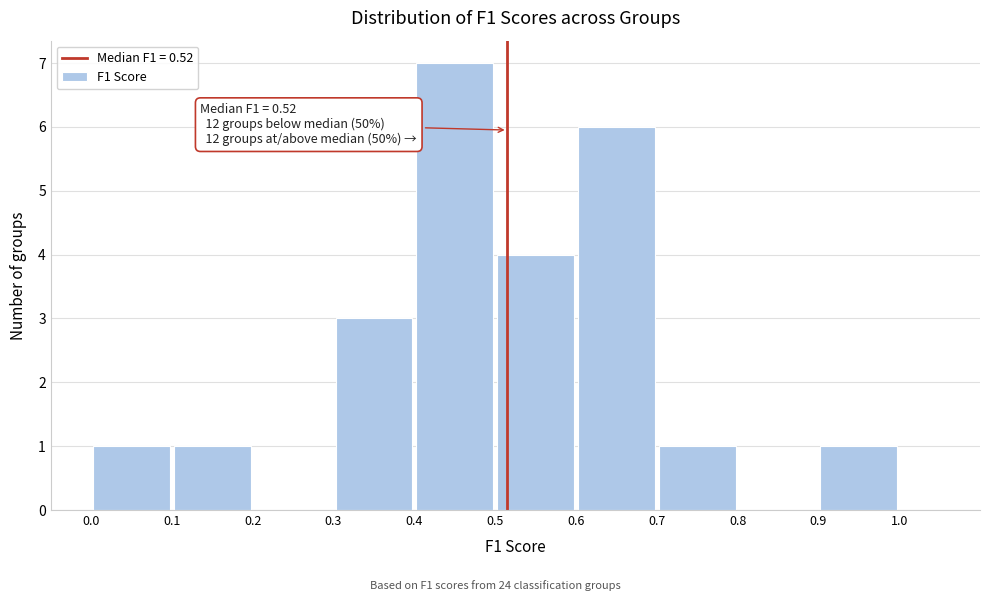

Over which range of the x-axis is the bar tallest?

0.4 to 0.5